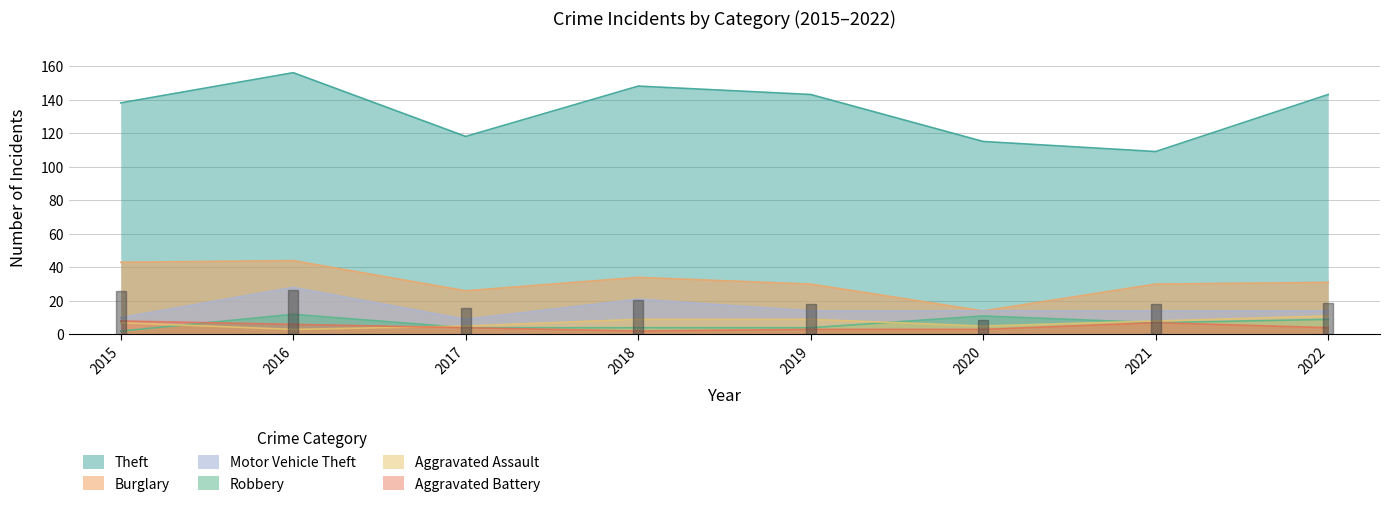

How many lines are shown in the chart?

6